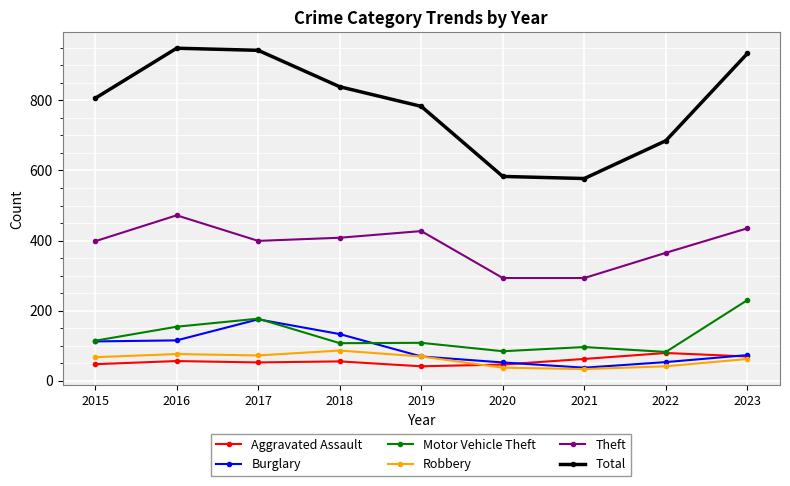

In Total, how many points are lower than both neighbors (excluding endpoints)?

1